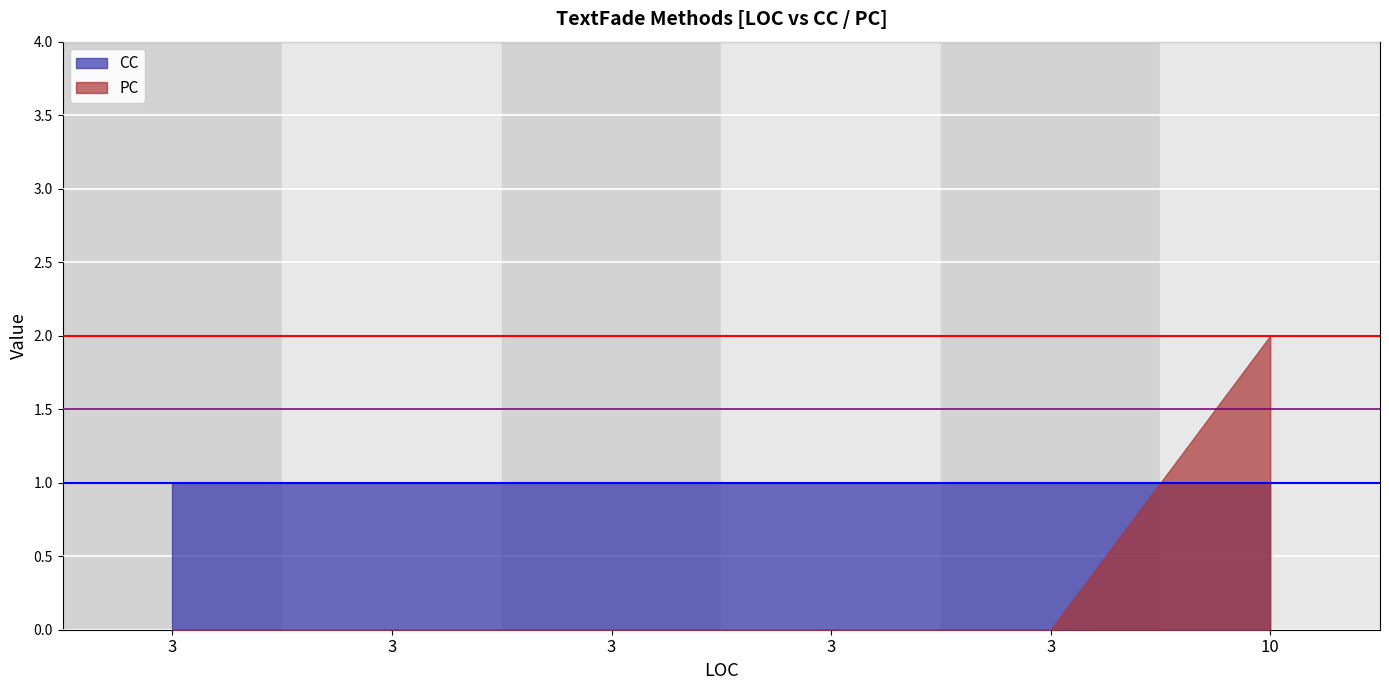

How many data points does each series have?

6